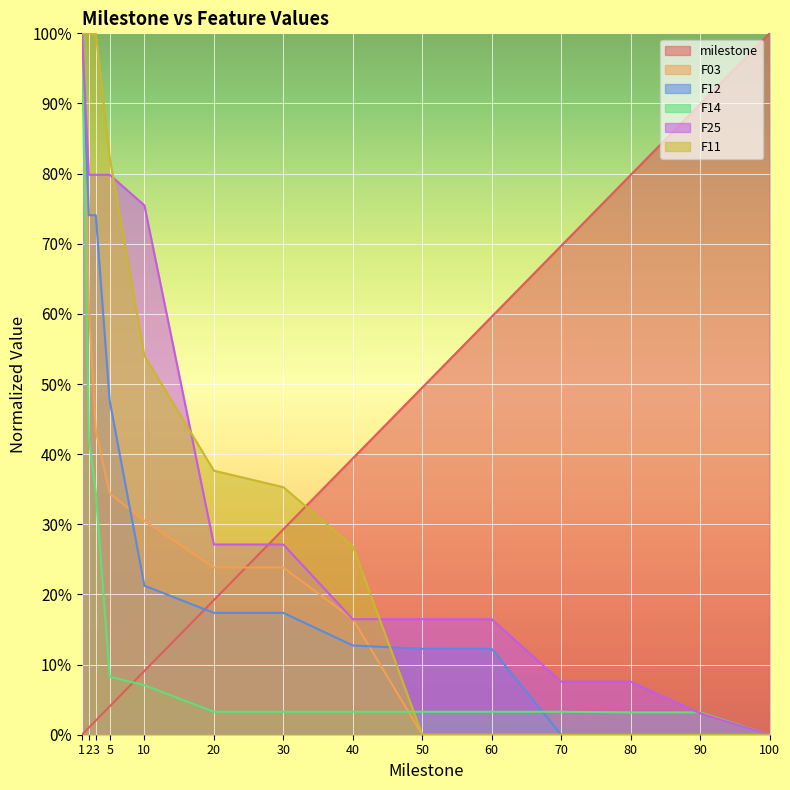

True or false: F12 and F25 cross at least once.

False